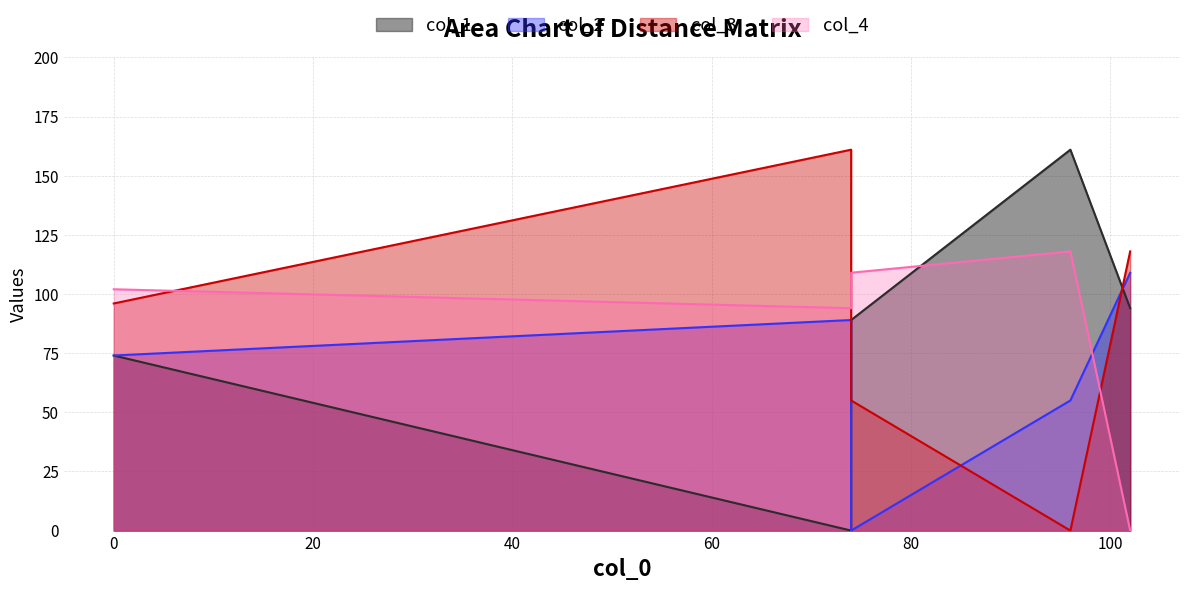

How many interior local peaks does the col_2 series have?

1